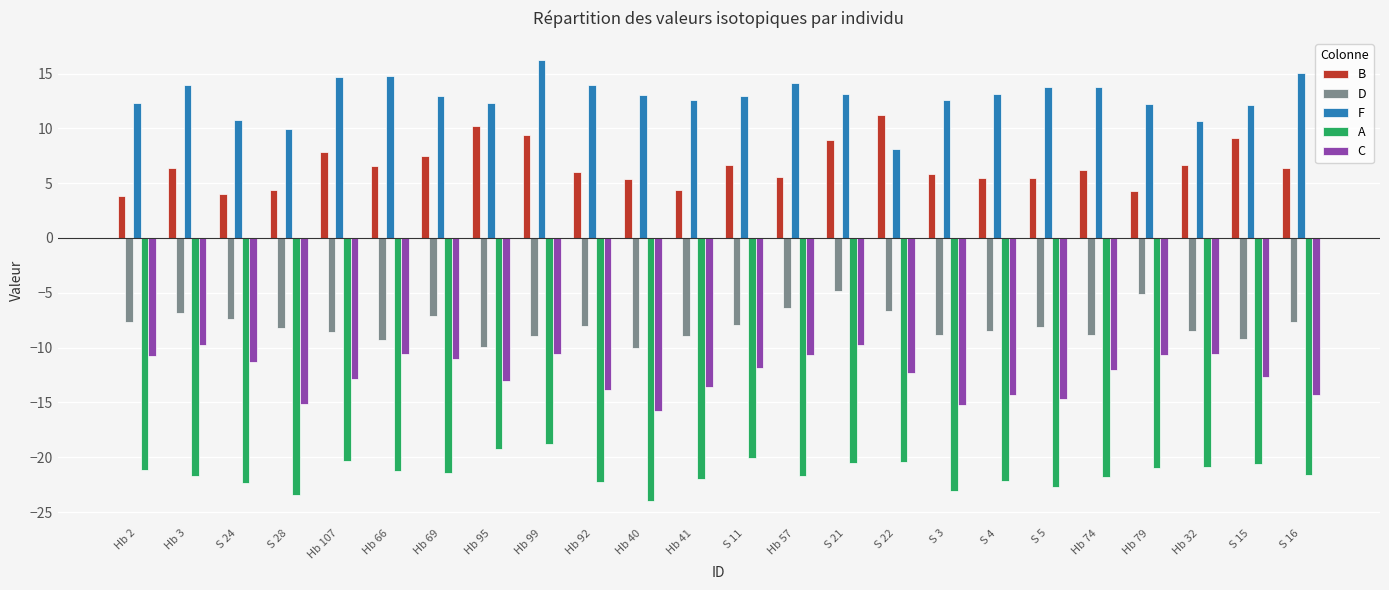

Which label corresponds to the largest value in the chart?

Hb 99